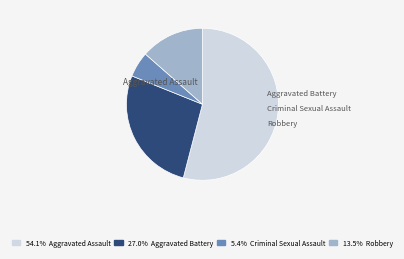

How many segments does this pie chart have?

4